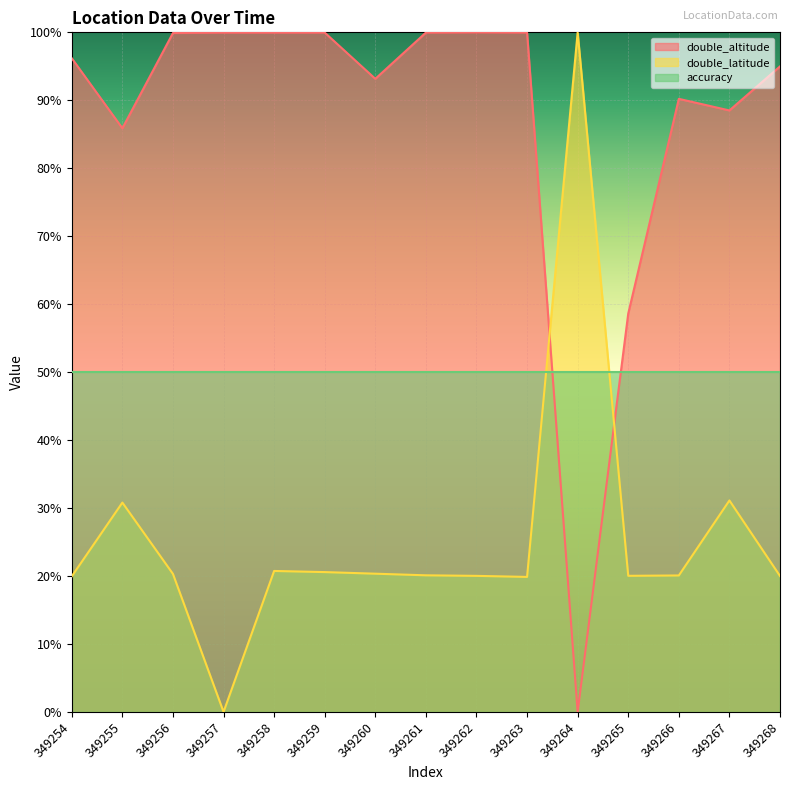

Reading right to left, what are all the values shown in this chart?

double_altitude: 95.0	88.5	90.2	58.6	0.0	100.0	100.0	100.0	93.2	100.0	100.0	100.0	99.9	85.9	96.2
double_latitude: 20.0	31.1	20.1	20.0	100.0	19.9	20.0	20.1	20.3	20.6	20.7	0.0	20.3	30.8	19.9